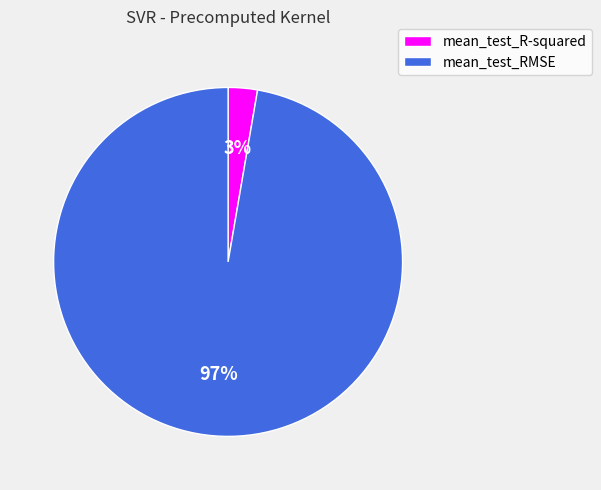

What is the smallest slice in the pie chart?

mean_test_R-squared